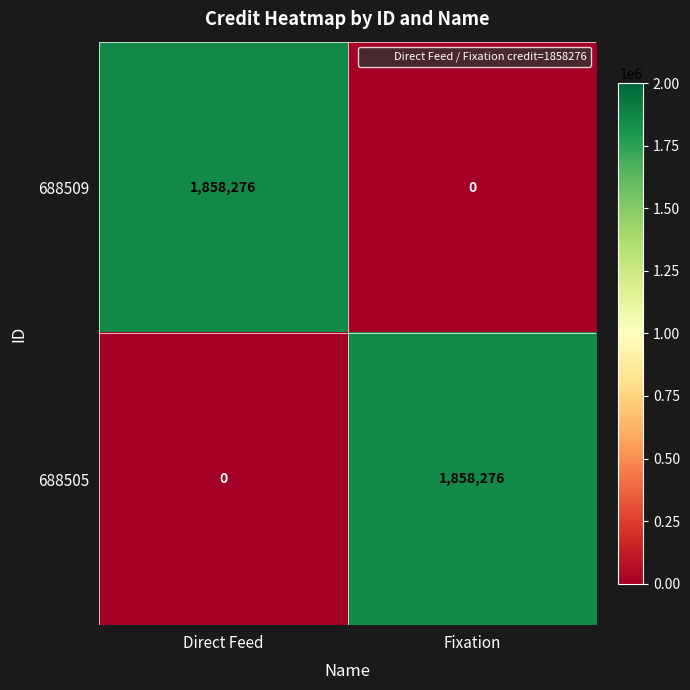

Is it true that 688505 equals 3228987 at Fixation?

False